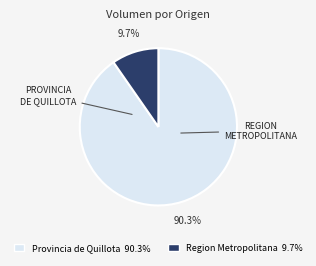

What is the largest slice in the pie chart?

Provincia de Quillota 90.3%